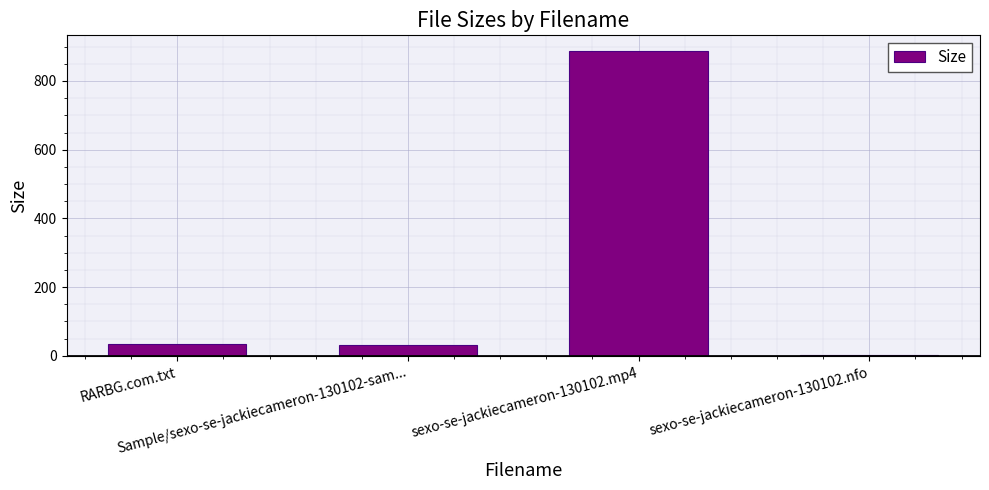

Does the chart contain stacked bars?

No